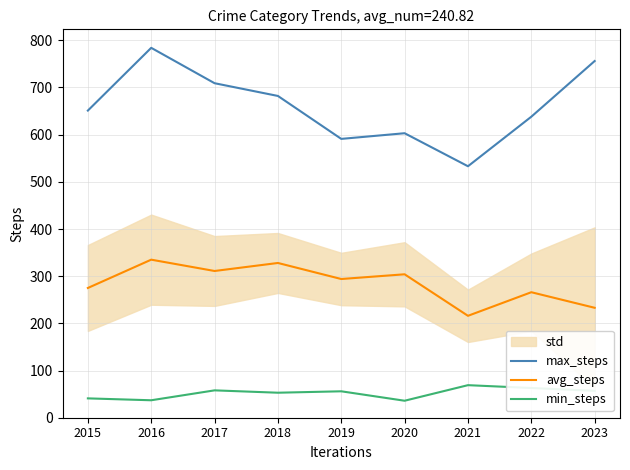

What is the lowest value of the min_steps series?

36